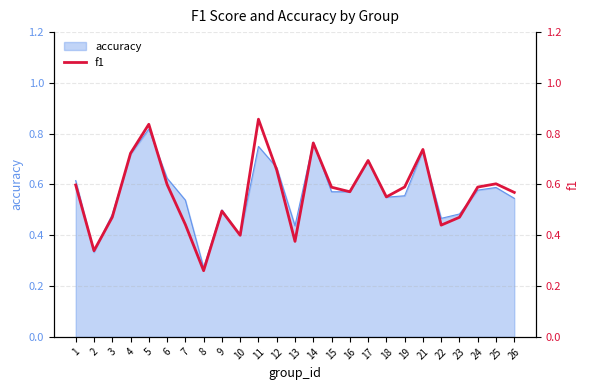

The chart shows a value of 0.4 at 10. True or false?

True